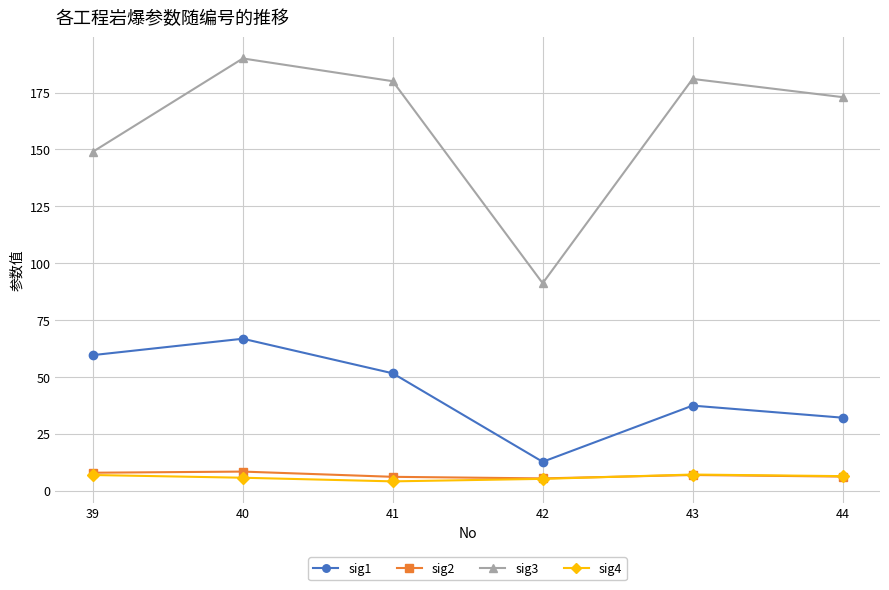

At how many categories does at least one series exceed 175?

3